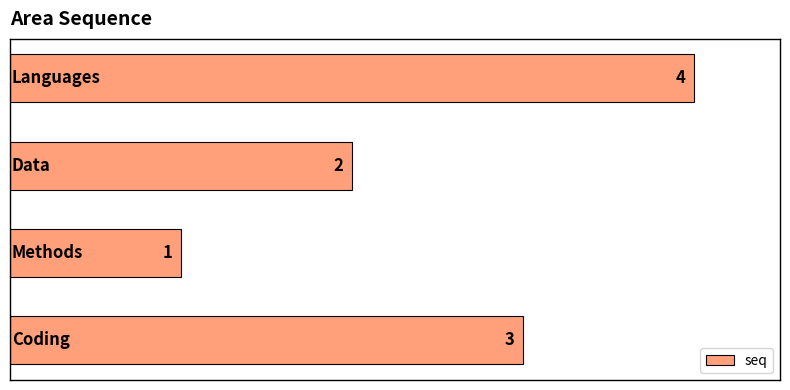

How many values are between 2 and 4?

3